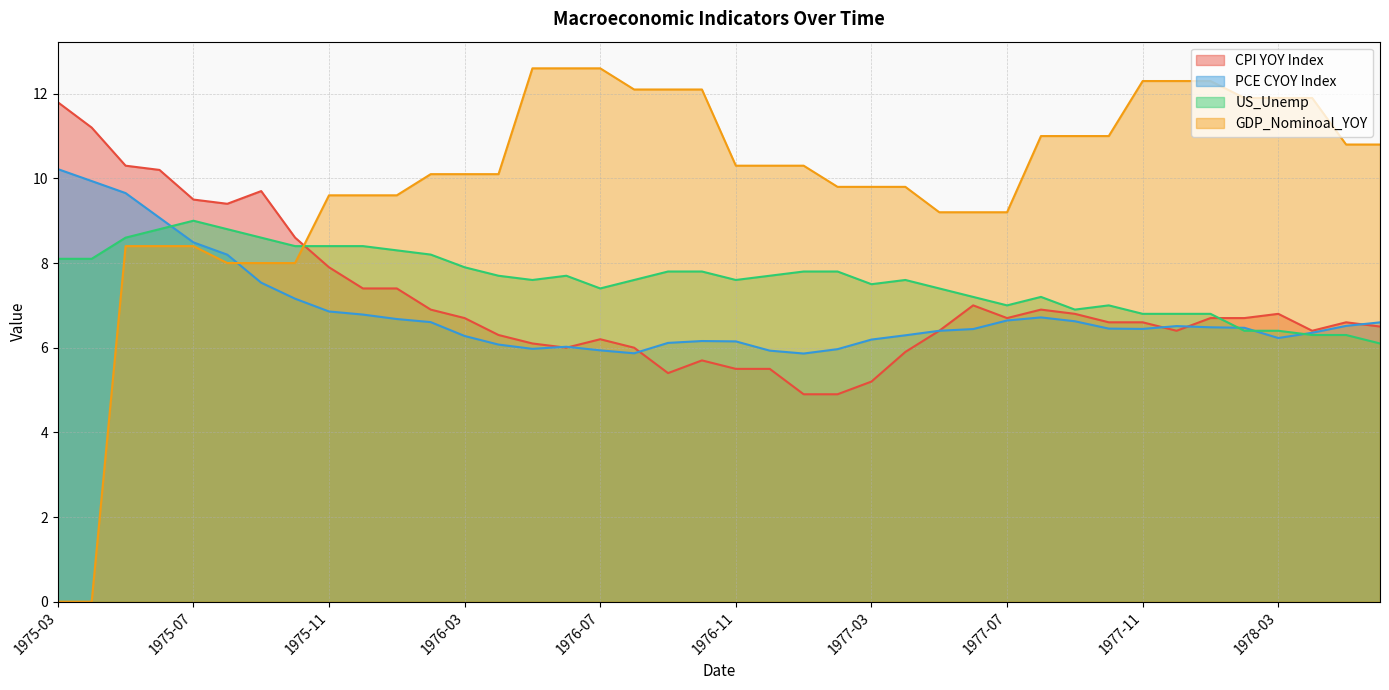

Where is the first local minimum for PCE CYOY Index?

1976-05